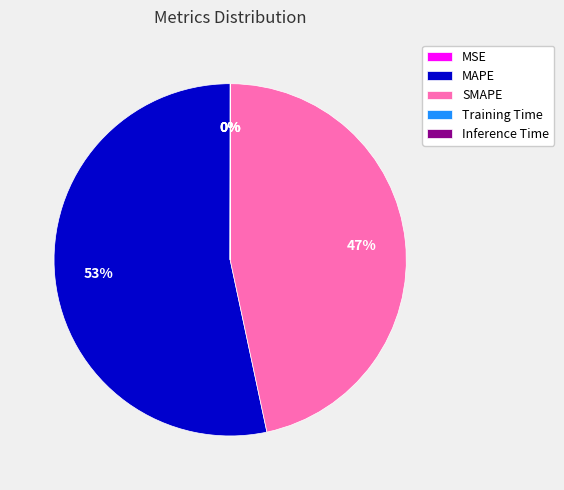

To the nearest percent, what portion does MAPE represent?

53%